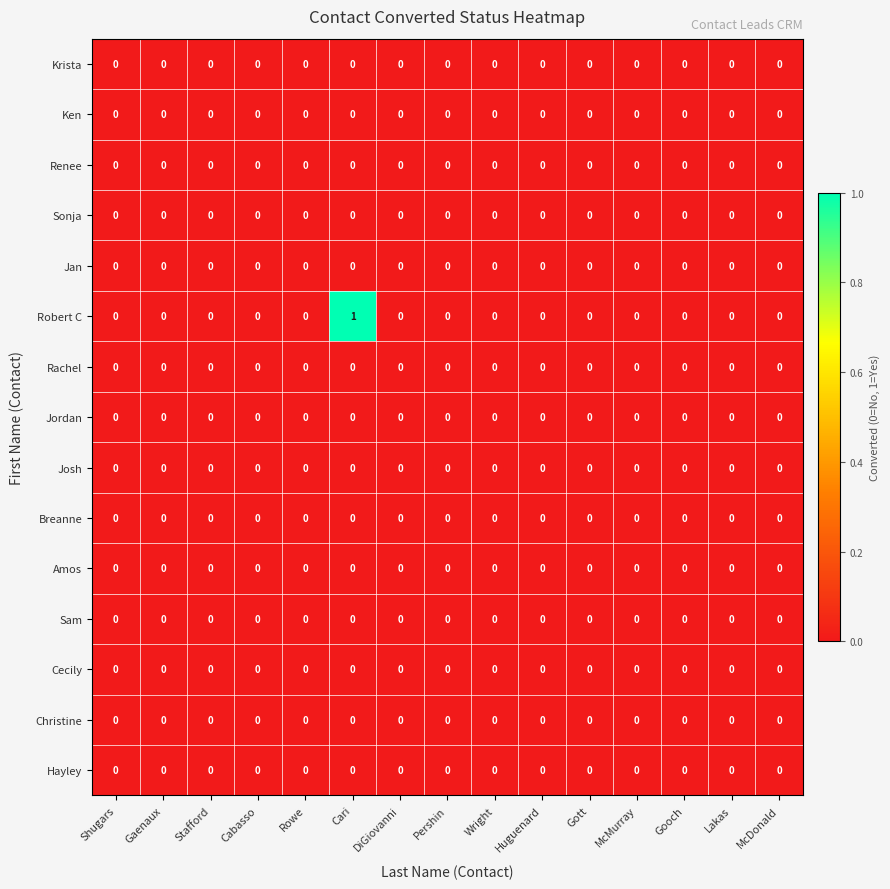

Which category has the highest value across all series?

Cari